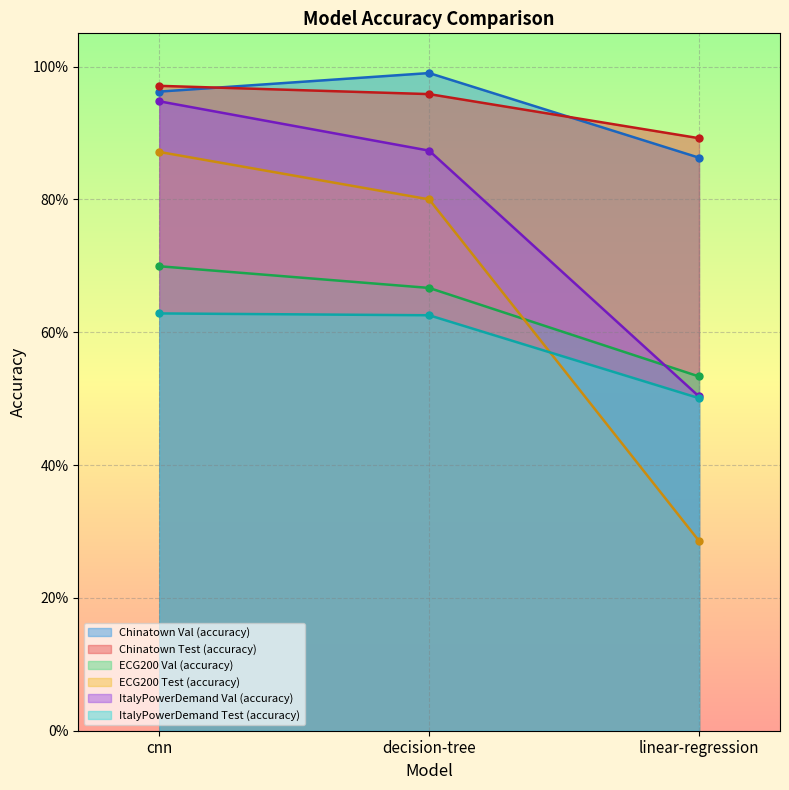

Reading left to right, list all the values displayed in this chart.

Chinatown Val (accuracy): cnn=1.0	decision-tree=1.0	linear-regression=0.9
Chinatown Test (accuracy): cnn=1.0	decision-tree=1.0	linear-regression=0.9
ECG200 Val (accuracy): cnn=0.7	decision-tree=0.7	linear-regression=0.5
ECG200 Test (accuracy): cnn=0.9	decision-tree=0.8	linear-regression=0.3
ItalyPowerDemand Val (accuracy): cnn=0.9	decision-tree=0.9	linear-regression=0.5
ItalyPowerDemand Test (accuracy): cnn=0.6	decision-tree=0.6	linear-regression=0.5